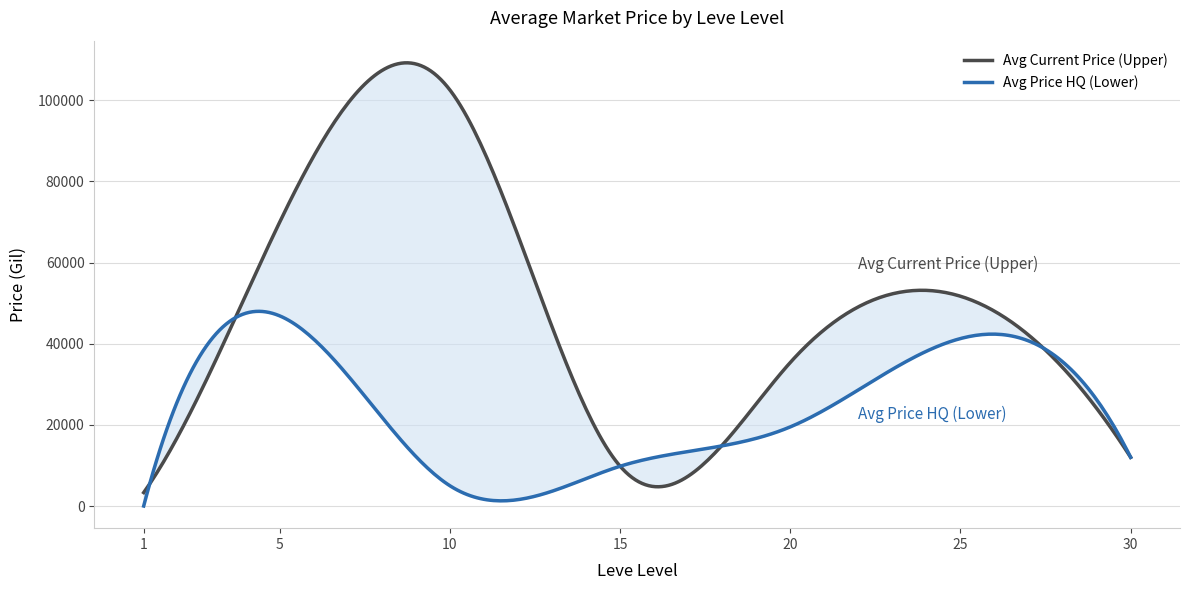

What is the total value across all series at 1?

3307